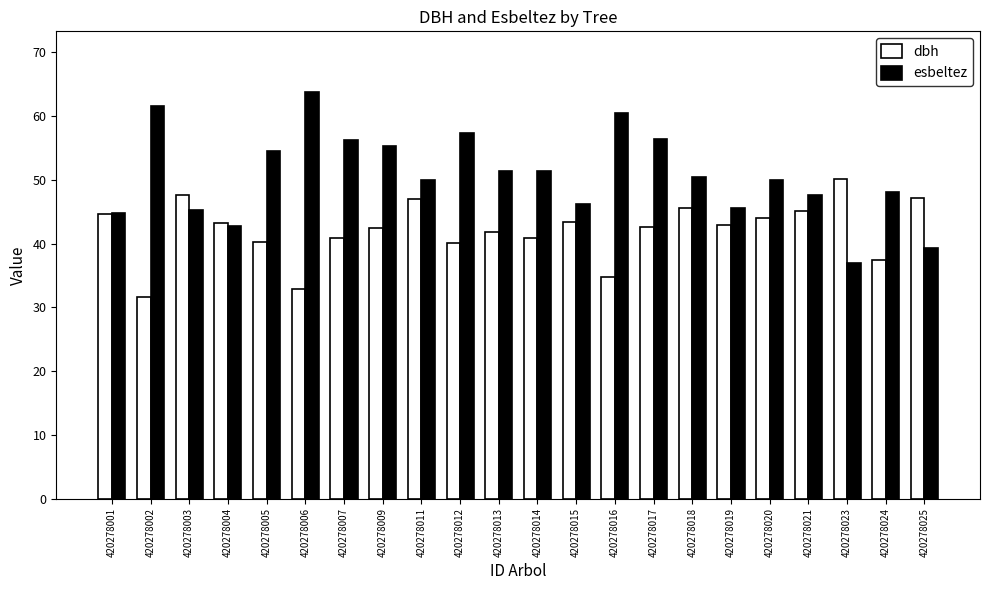

How many bars are there in each group?

2